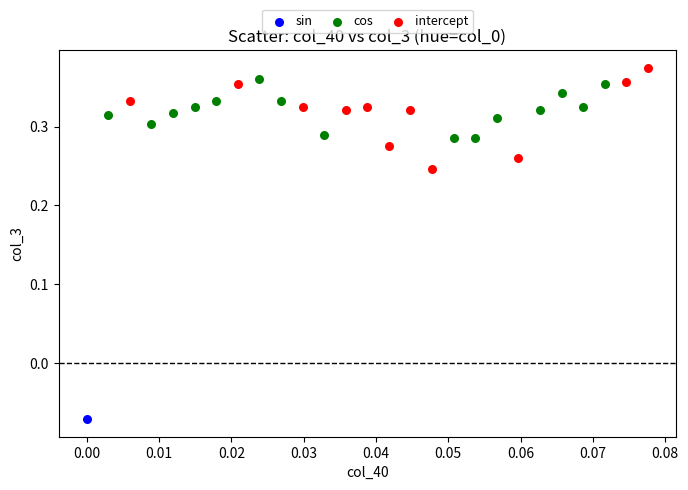

Which series reaches the minimum Y coordinate?

sin